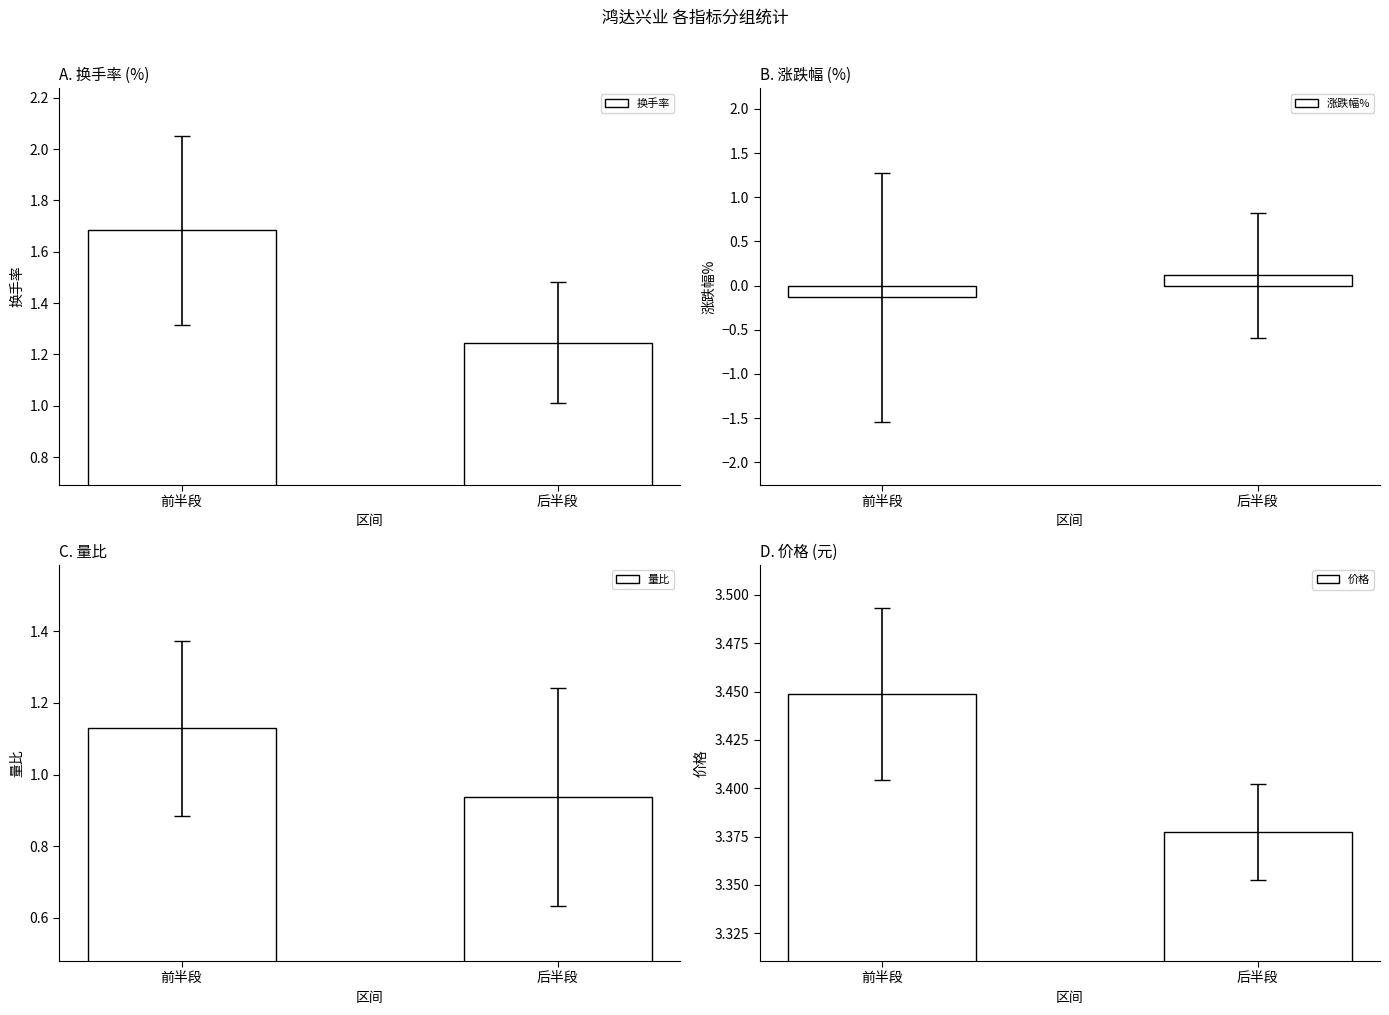

List the labels in order of 涨跌幅% value, smallest first.

前半段, 后半段